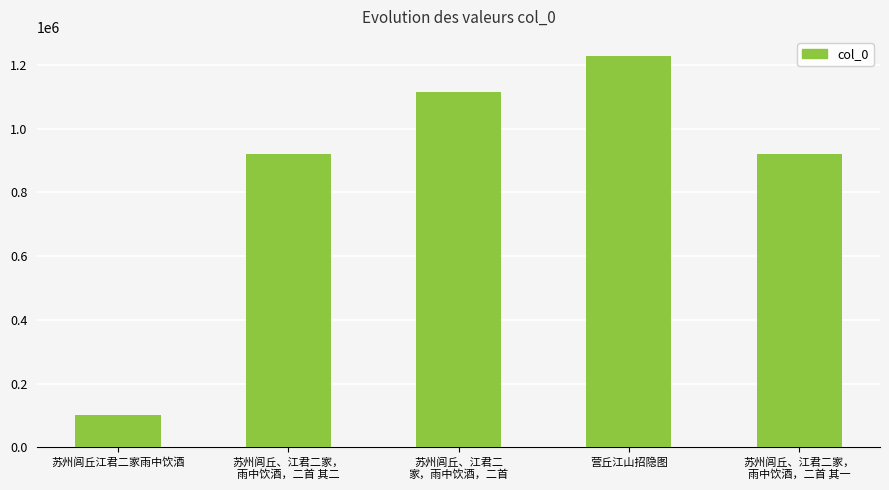

What is the label of the 1st bar from the right?

苏州闾丘、江君二家，
雨中饮酒，二首 其一